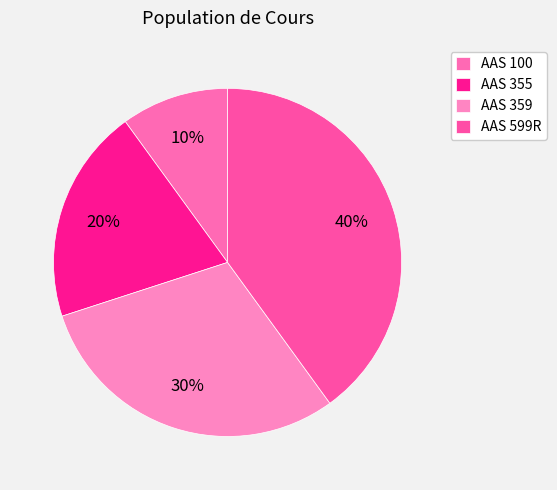

What percentage is the AAS 359 slice, to the nearest percent?

30%